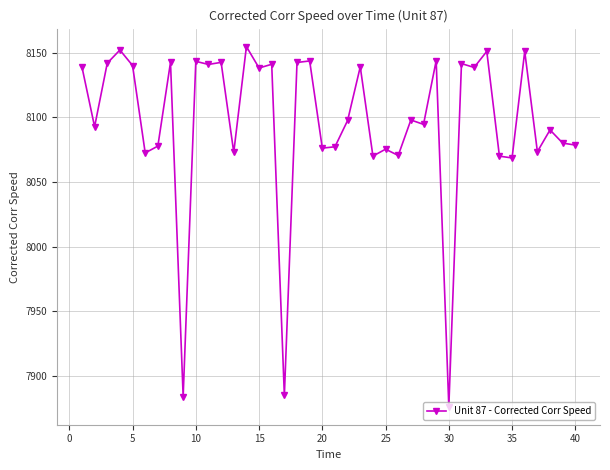

What is the value of the 16th point from the left?

8141.1